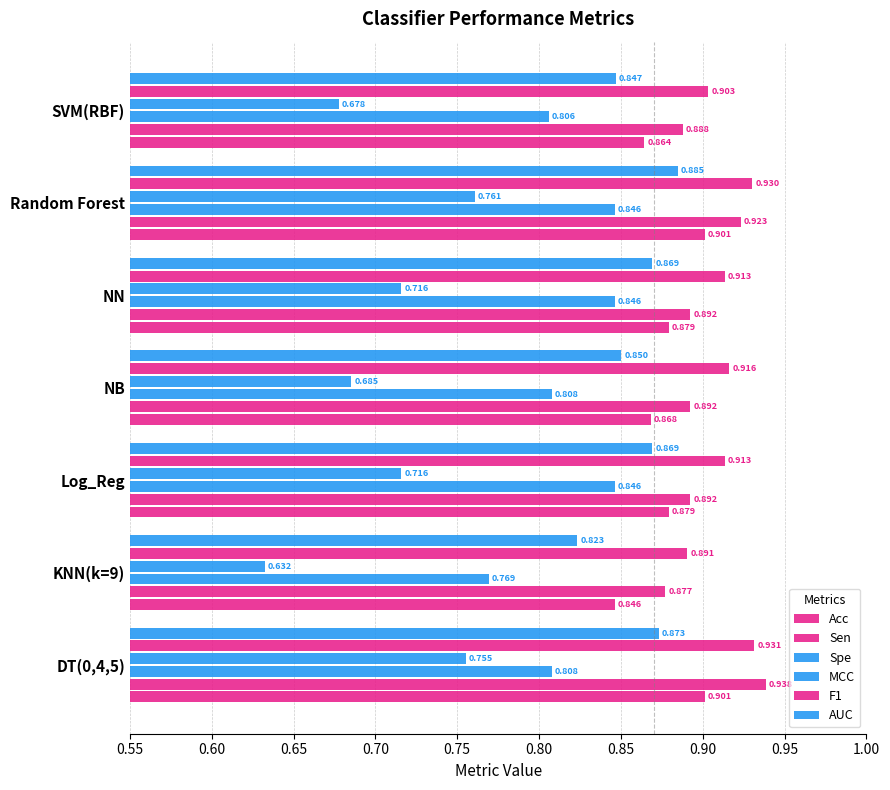

What is the average value of the Acc series?

0.9